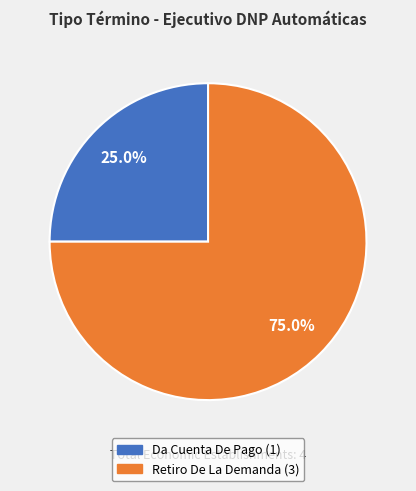

Is it true that Da Cuenta De Pago is 25% of the pie?

True